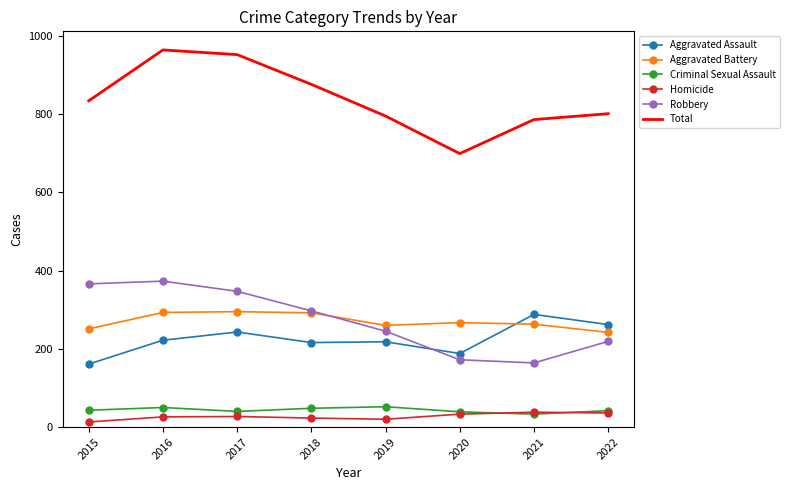

What are all the series names shown in the legend?

Aggravated Assault, Aggravated Battery, Criminal Sexual Assault, Homicide, Robbery, Total